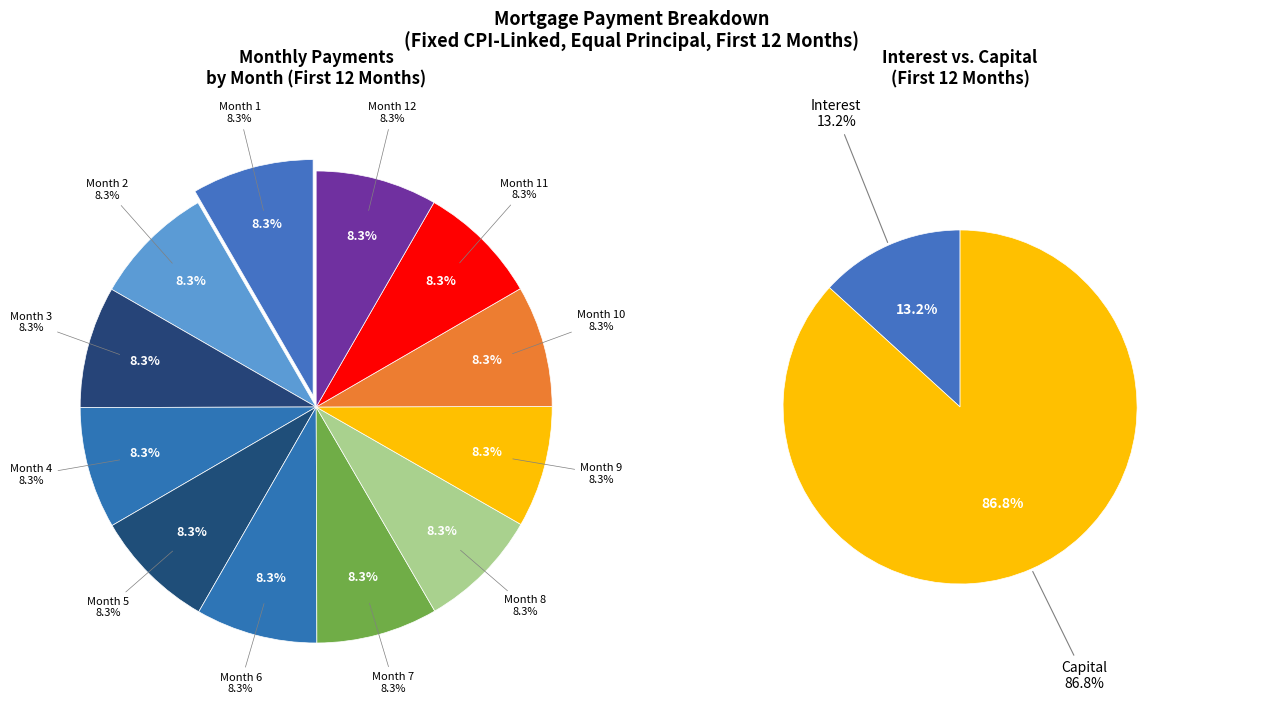

True or false: Month 7 accounts for 14% of the total.

False